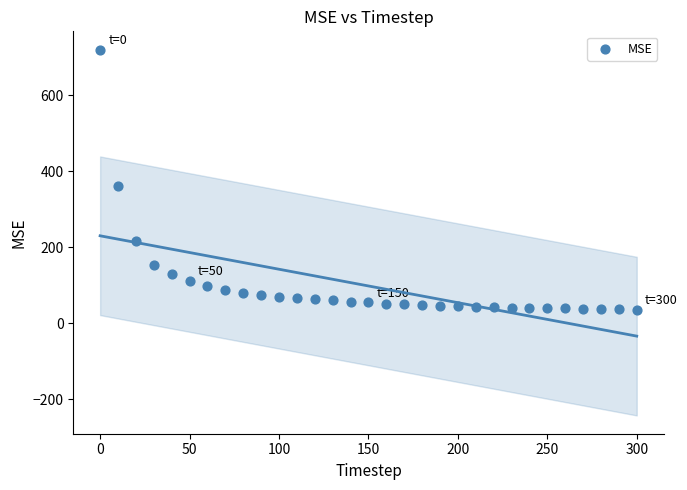

What Y value in the scatter plot is closest to 378?

361.2